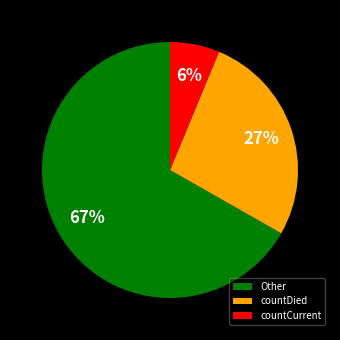

Which has a higher value, countDied or countCurrent?

countDied